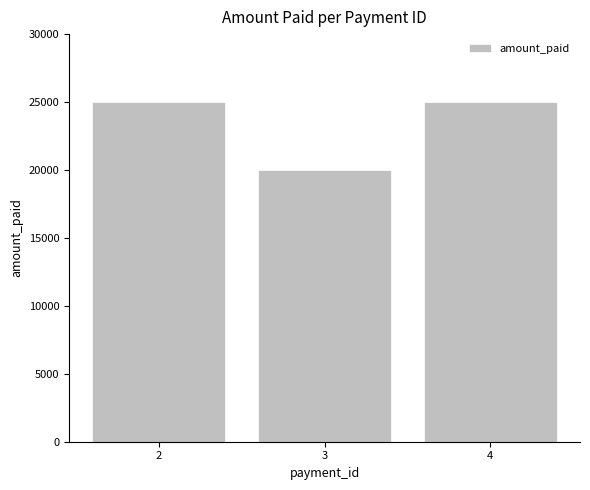

Reading right to left, list all the values displayed in this chart.

25000	20000	25000